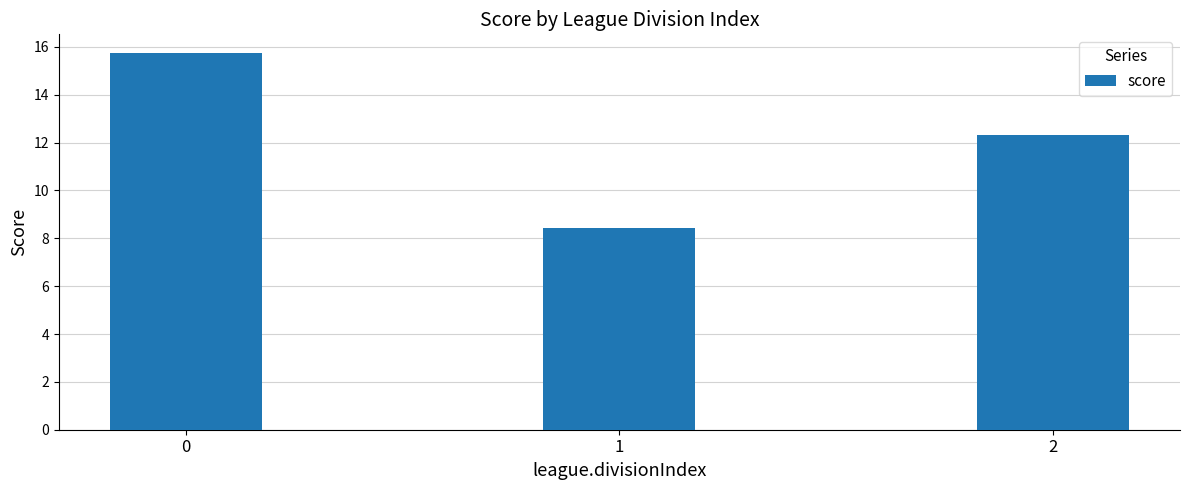

The chart shows a value of 15.7 at 0. True or false?

True